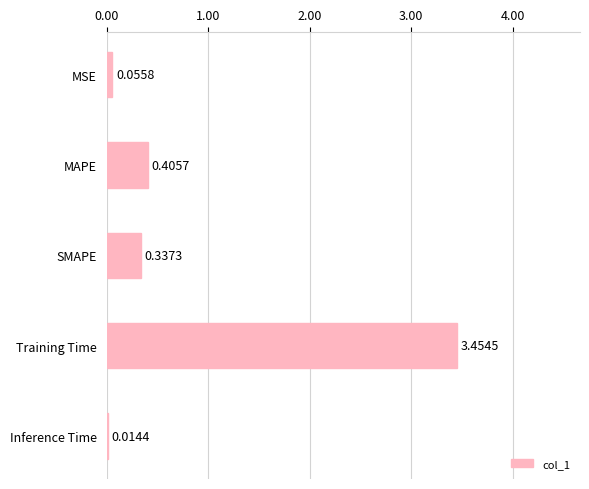

How many series are shown in this chart?

1